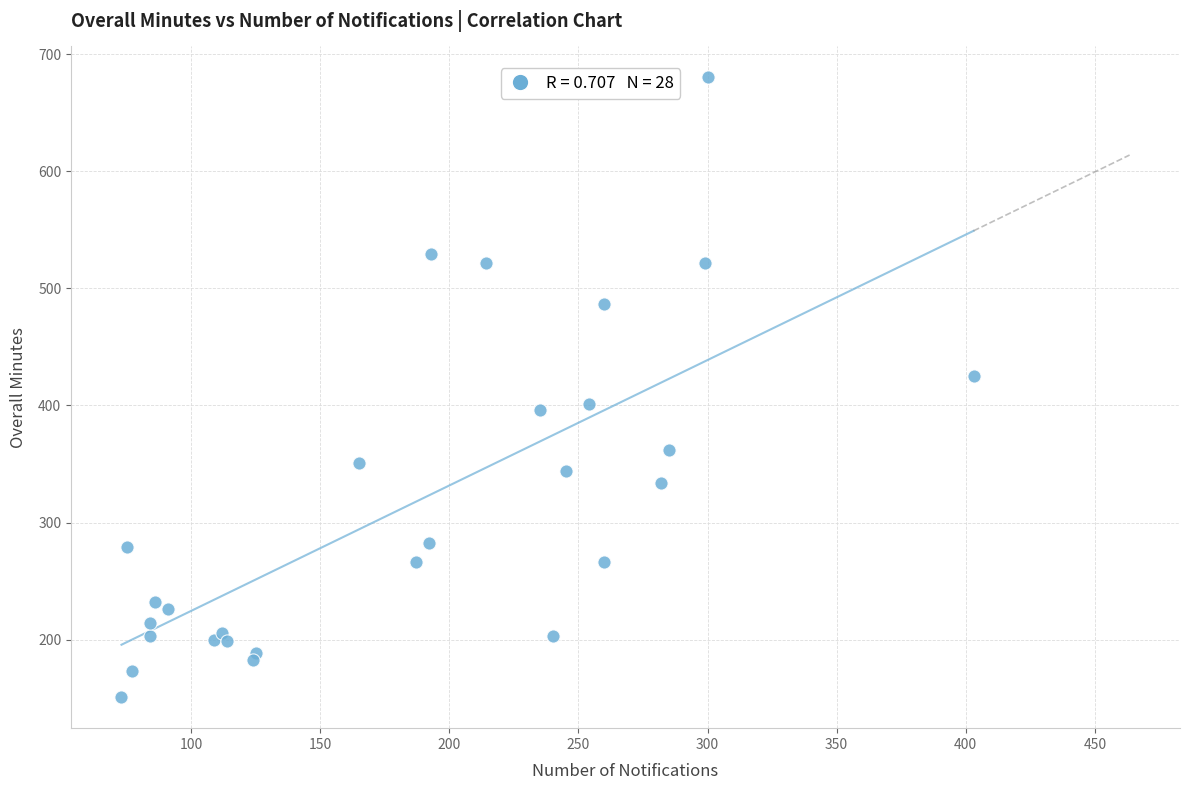

What is the range of Y values (max minus min)?

529